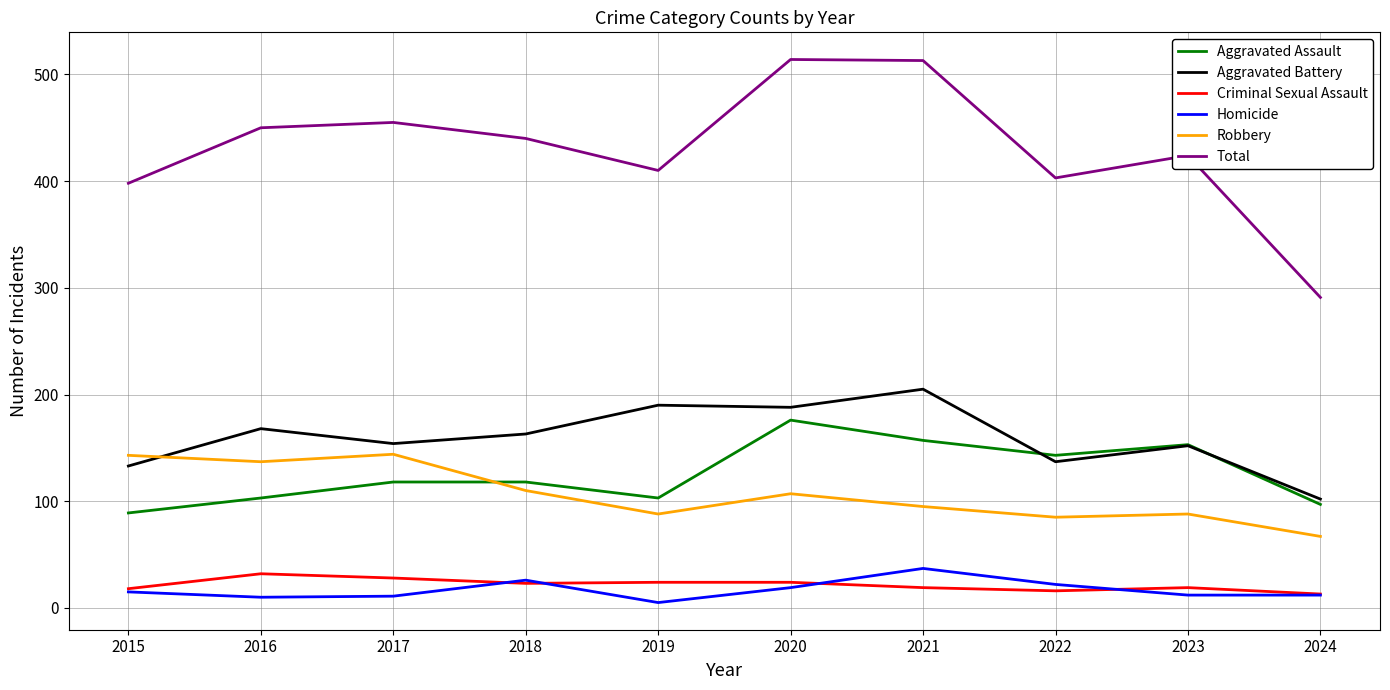

Is it true that Total equals 410 at 2019?

True